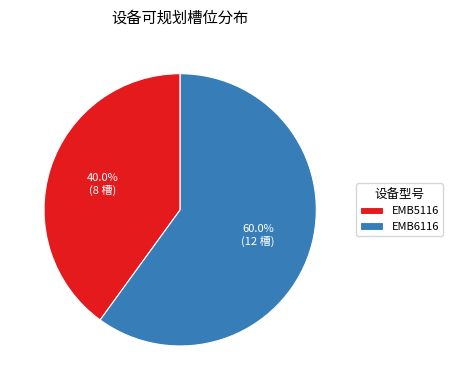

Between EMB5116 and EMB6116, which is larger?

EMB6116